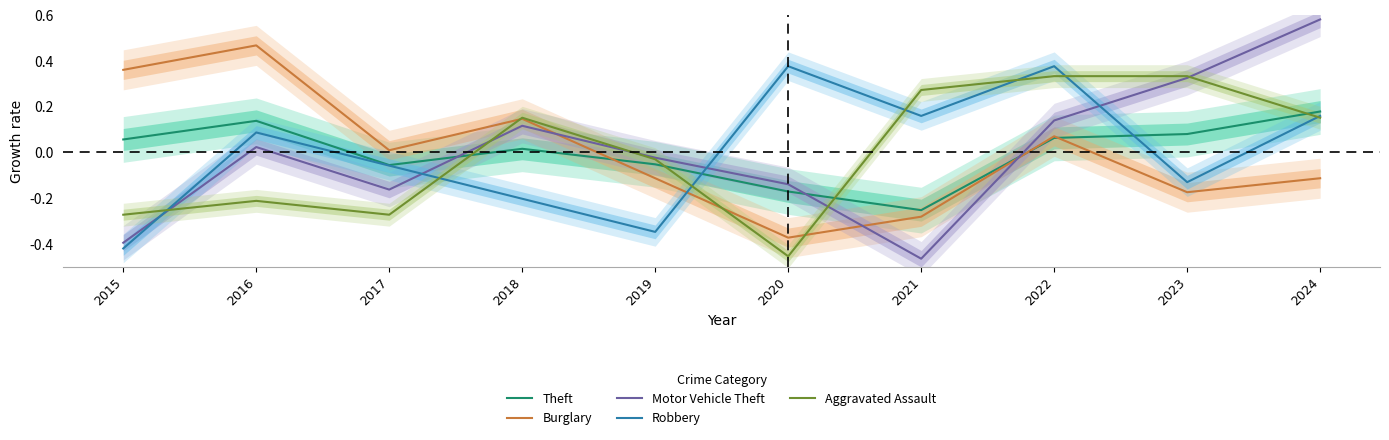

Reading right to left, what are all the values shown in this chart?

Theft: 2024=0.2	2023=0.1	2022=0.1	2021=-0.3	2020=-0.2	2019=-0.1	2018=0.0	2017=-0.1	2016=0.1	2015=0.1
Burglary: 2024=-0.1	2023=-0.2	2022=0.1	2021=-0.3	2020=-0.4	2019=-0.1	2018=0.1	2017=0.0	2016=0.5	2015=0.4
Motor Vehicle Theft: 2024=0.6	2023=0.3	2022=0.1	2021=-0.5	2020=-0.1	2019=-0.0	2018=0.1	2017=-0.2	2016=0.0	2015=-0.4
Robbery: 2024=0.2	2023=-0.1	2022=0.4	2021=0.2	2020=0.4	2019=-0.3	2018=-0.2	2017=-0.1	2016=0.1	2015=-0.4
Aggravated Assault: 2024=0.2	2023=0.3	2022=0.3	2021=0.3	2020=-0.5	2019=-0.0	2018=0.2	2017=-0.3	2016=-0.2	2015=-0.3